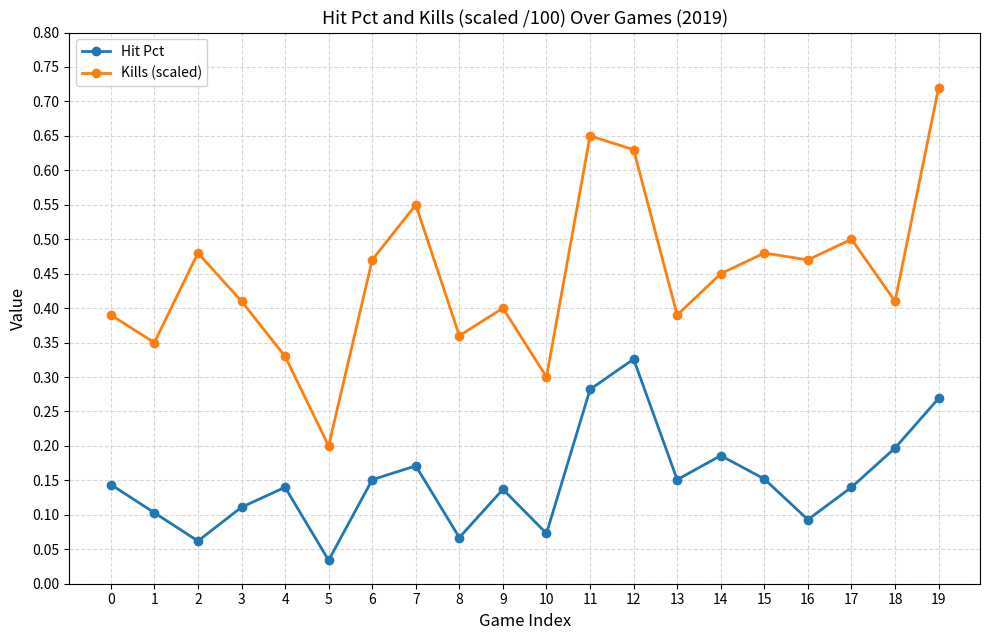

Is the value of Kills (scaled) at 19 greater than the value of Hit Pct at 12?

Yes